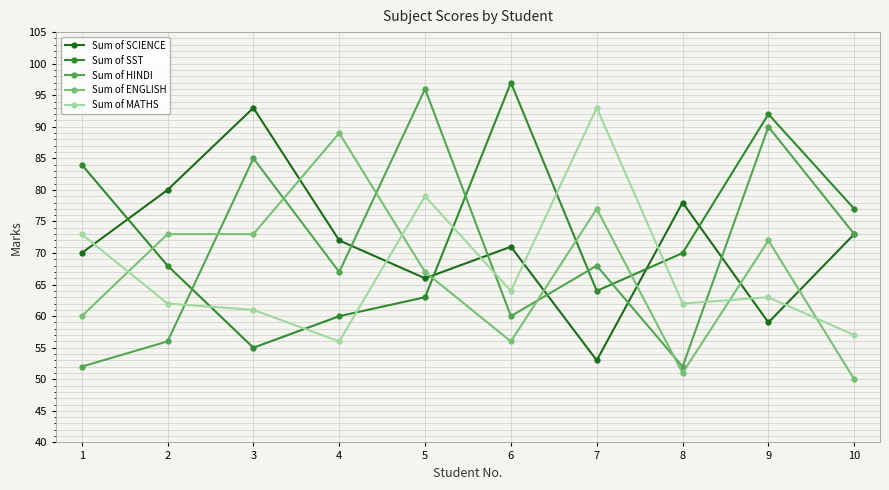

How many series are shown in this chart?

5